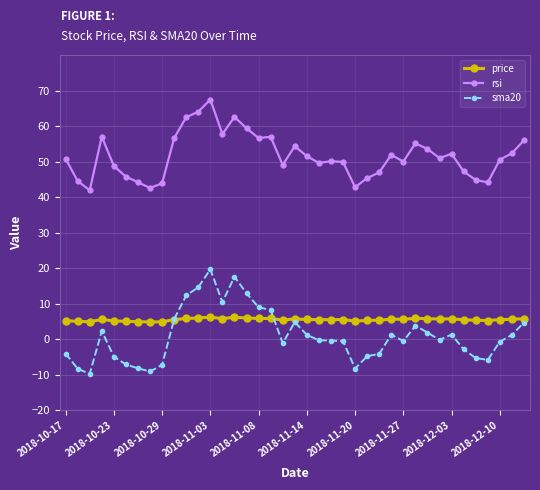

What is the sum of all sma20 values?

38.9